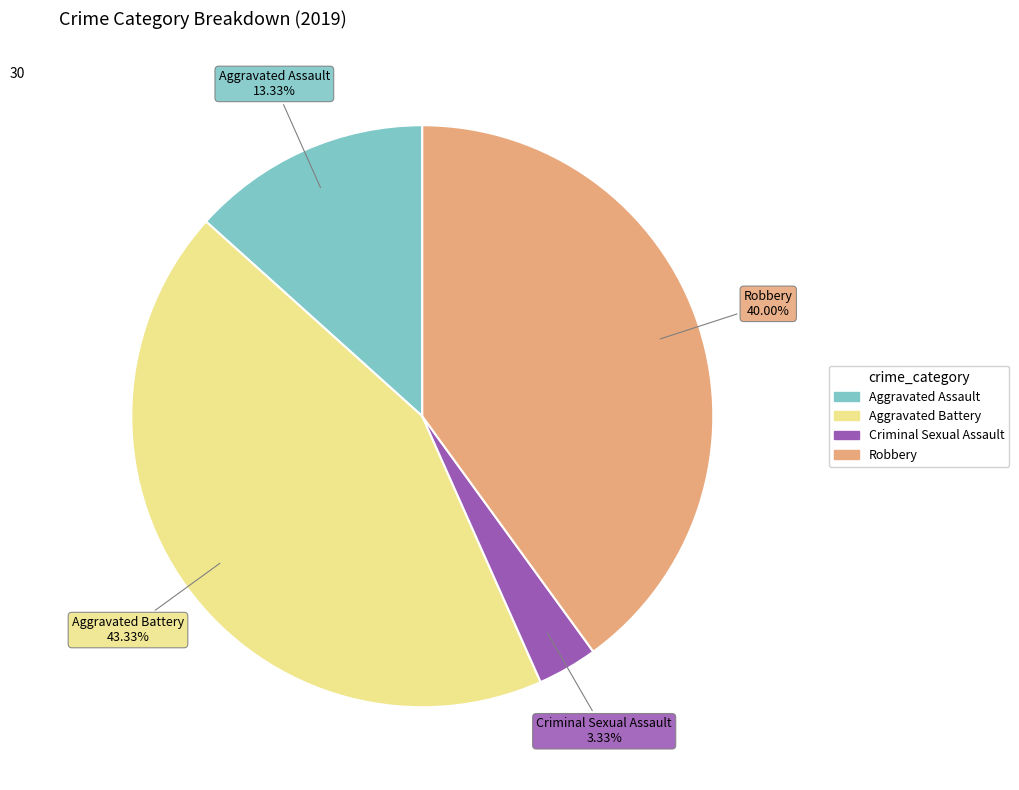

To the nearest percent, what is the difference between the largest and smallest slice percentages?

40%